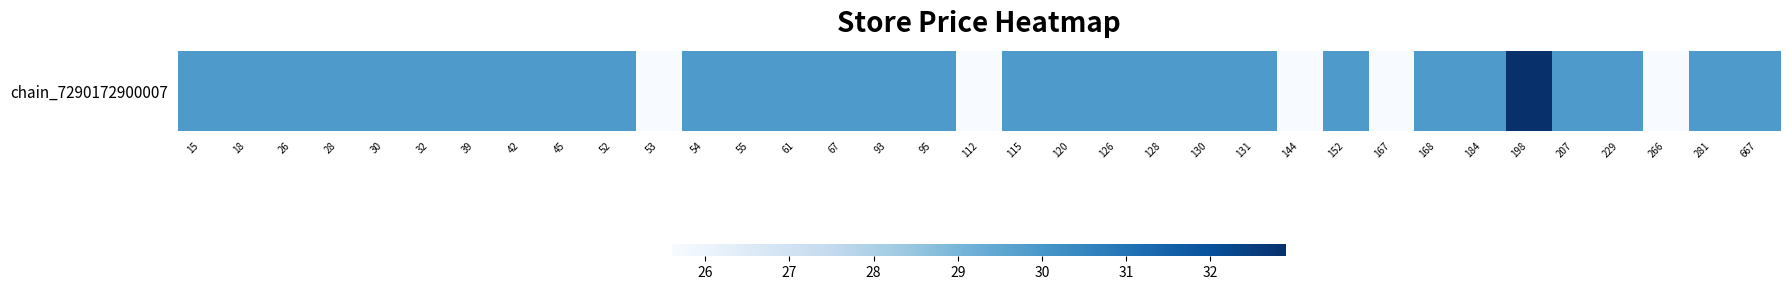

Where does the data first go above 29?

15